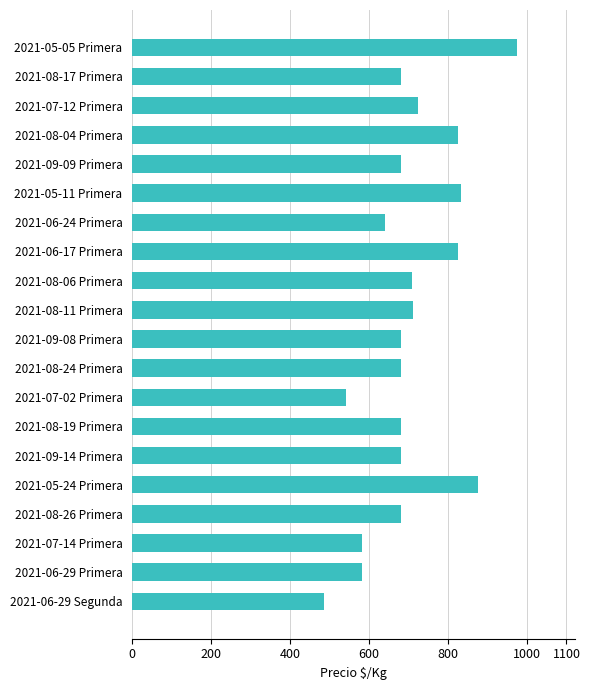

Approximately how many times larger is the value at 2021-06-24 Primera compared to 2021-08-26 Primera?

0.9